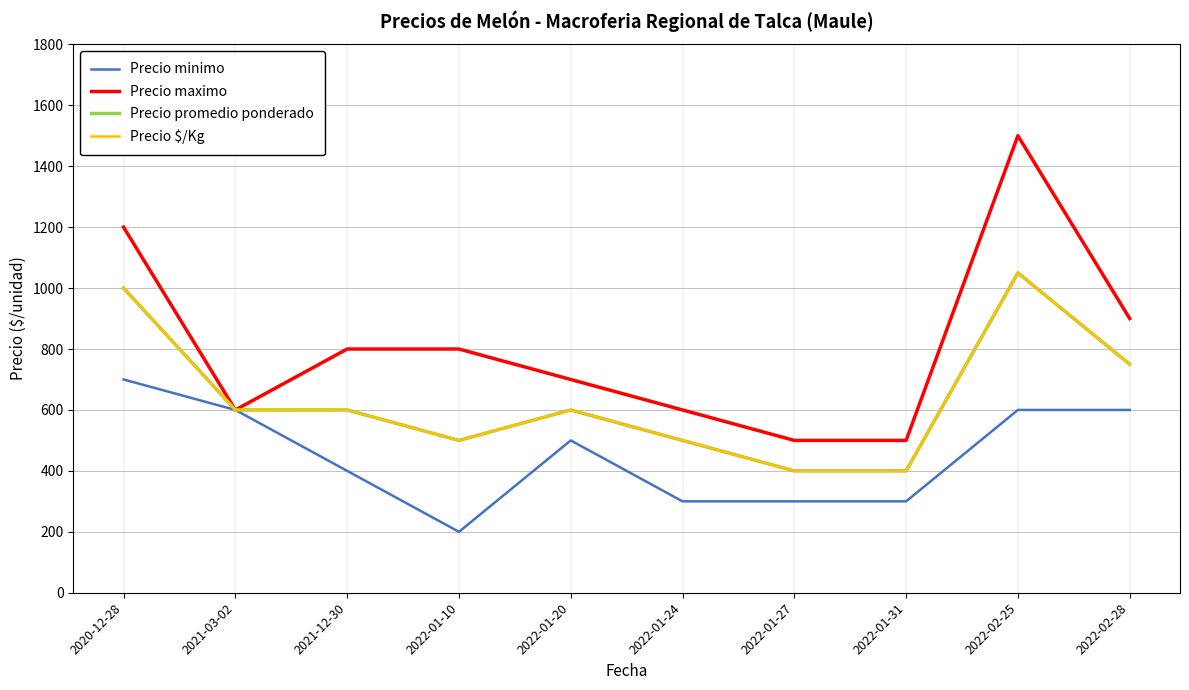

Does the chart display data point markers on the line(s)?

No